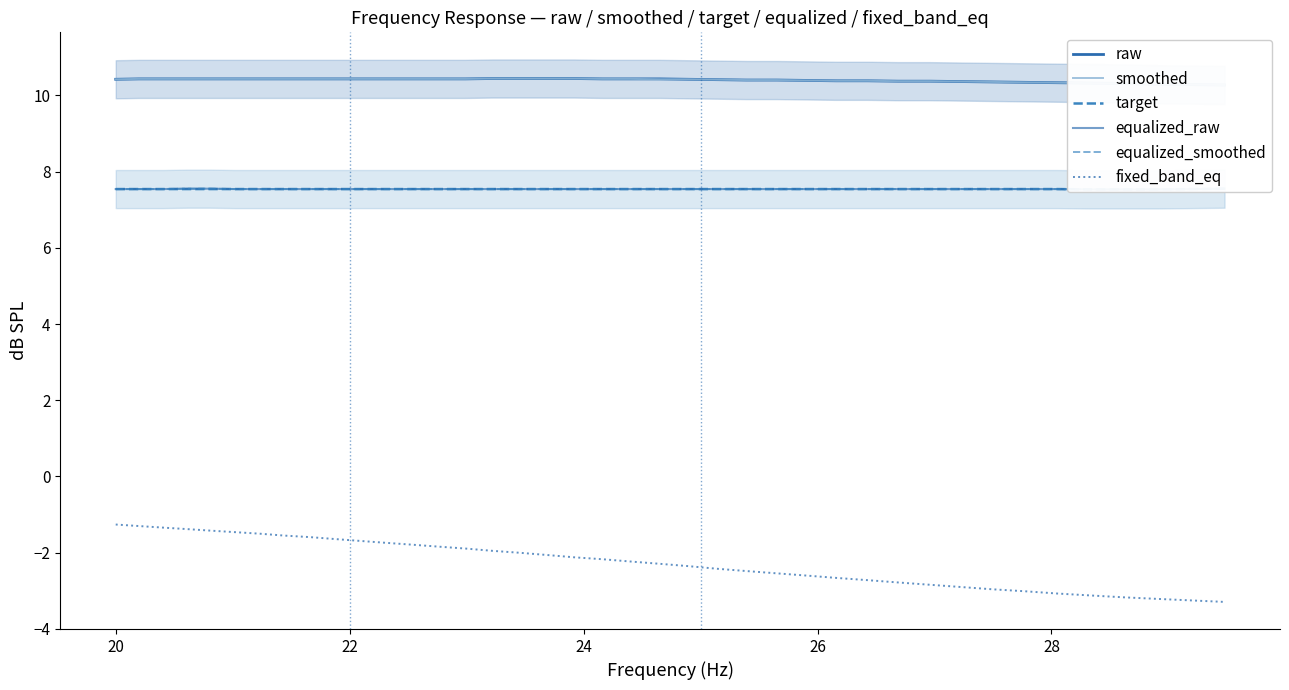

Reading left to right, extract all data points from this chart.

raw: 10.4	10.4	10.4	10.4	10.4	10.4	10.4	10.4	10.4	10.4	10.4	10.4	10.4	10.4	10.4	10.4	10.4	10.4	10.4	10.4	10.4	10.4	10.4	10.4	10.4	10.4	10.4	10.4	10.4	10.4	10.4	10.4	10.3	10.3	10.3	10.3	10.3	10.3	10.3	10.3
smoothed: 10.4	10.4	10.4	10.4	10.4	10.4	10.4	10.4	10.4	10.4	10.4	10.4	10.4	10.4	10.4	10.4	10.4	10.4	10.4	10.4	10.4	10.4	10.4	10.4	10.4	10.4	10.4	10.4	10.4	10.4	10.4	10.4	10.3	10.3	10.3	10.3	10.3	10.3	10.3	10.3
target: 7.5	7.5	7.5	7.5	7.5	7.5	7.5	7.5	7.5	7.5	7.5	7.5	7.5	7.5	7.5	7.5	7.5	7.5	7.5	7.5	7.5	7.5	7.5	7.5	7.5	7.5	7.5	7.5	7.5	7.5	7.5	7.5	7.5	7.5	7.5	7.5	7.5	7.5	7.5	7.5
equalized_raw: 7.5	7.5	7.5	7.5	7.5	7.5	7.5	7.5	7.5	7.5	7.5	7.5	7.5	7.5	7.5	7.5	7.5	7.5	7.5	7.5	7.5	7.5	7.5	7.5	7.5	7.5	7.5	7.5	7.5	7.5	7.5	7.5	7.5	7.5	7.5	7.5	7.5	7.5	7.5	7.5
equalized_smoothed: 7.5	7.5	7.5	7.5	7.5	7.5	7.5	7.5	7.5	7.5	7.5	7.5	7.5	7.5	7.5	7.5	7.5	7.5	7.5	7.5	7.5	7.5	7.5	7.5	7.5	7.5	7.5	7.5	7.5	7.5	7.5	7.5	7.5	7.5	7.5	7.5	7.5	7.5	7.5	7.5
fixed_band_eq: -1.3	-1.3	-1.3	-1.4	-1.4	-1.5	-1.5	-1.6	-1.6	-1.6	-1.7	-1.7	-1.8	-1.8	-1.9	-1.9	-2.0	-2.1	-2.1	-2.2	-2.2	-2.3	-2.4	-2.4	-2.5	-2.5	-2.6	-2.7	-2.7	-2.8	-2.8	-2.9	-3.0	-3.0	-3.1	-3.1	-3.2	-3.2	-3.2	-3.3